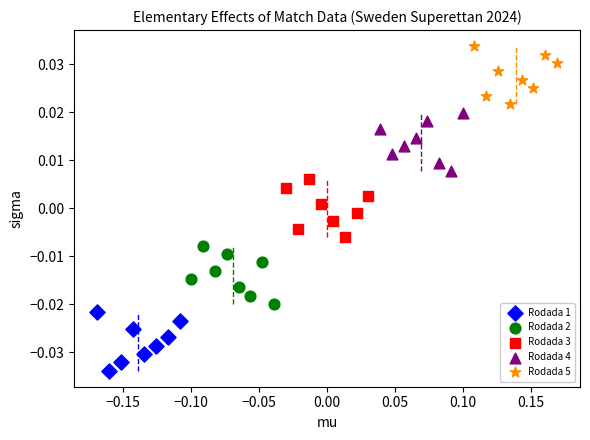

Which series reaches the maximum Y coordinate?

Rodada 5